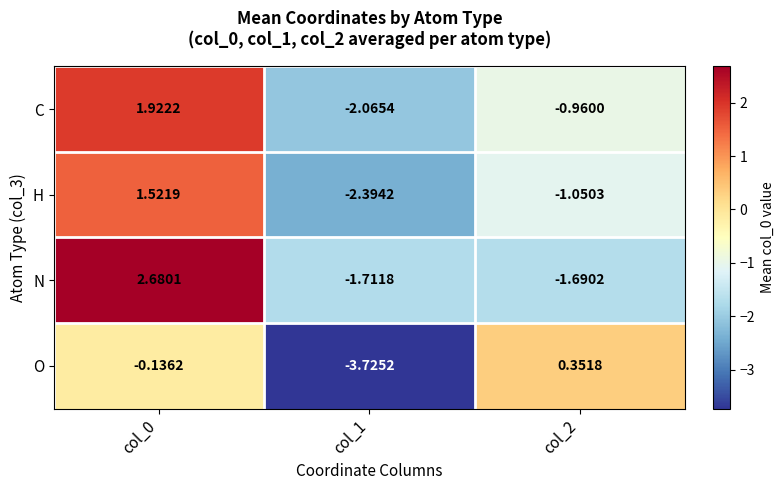

What is the total value across all series at col_0?

6.0